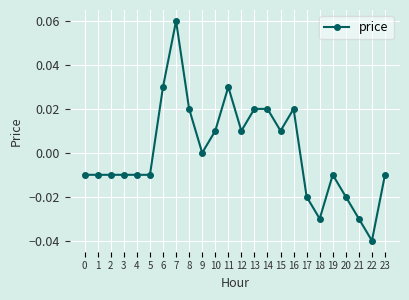

Where is the data nearest to the value 0?

9